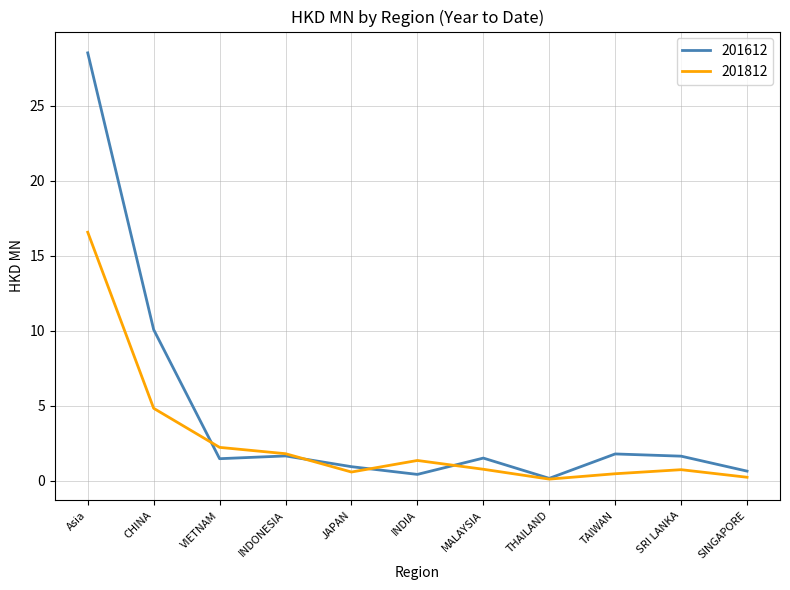

Between which two adjacent categories do 201812 and 201612 first intersect?

CHINA and VIETNAM